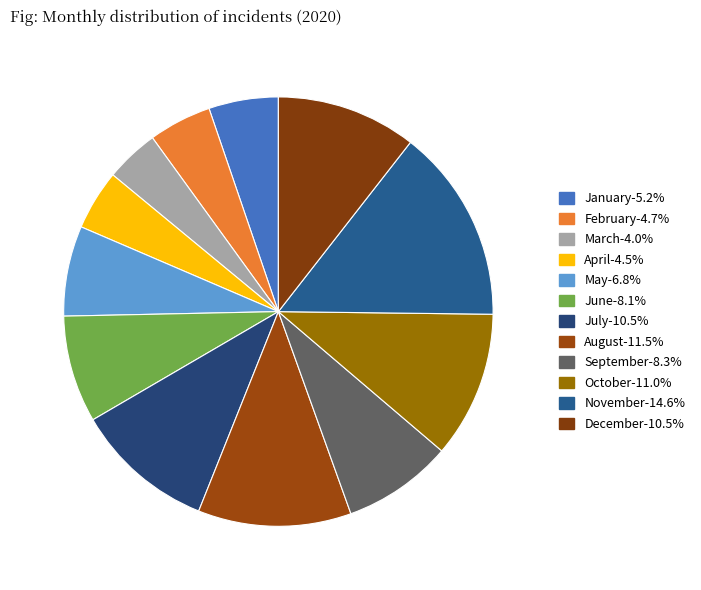

Rank the categories by value from lowest to highest.

March, April, February, January, May, June, September, July, December, October, August, November